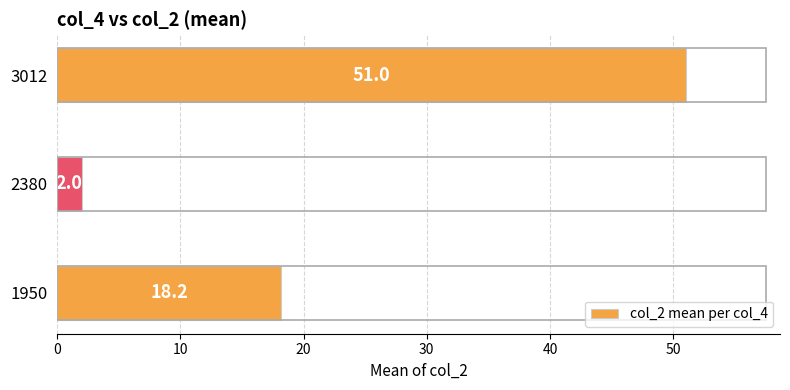

Reading bottom to top, what are all the values shown in this chart?

18.2	2.0	51.0